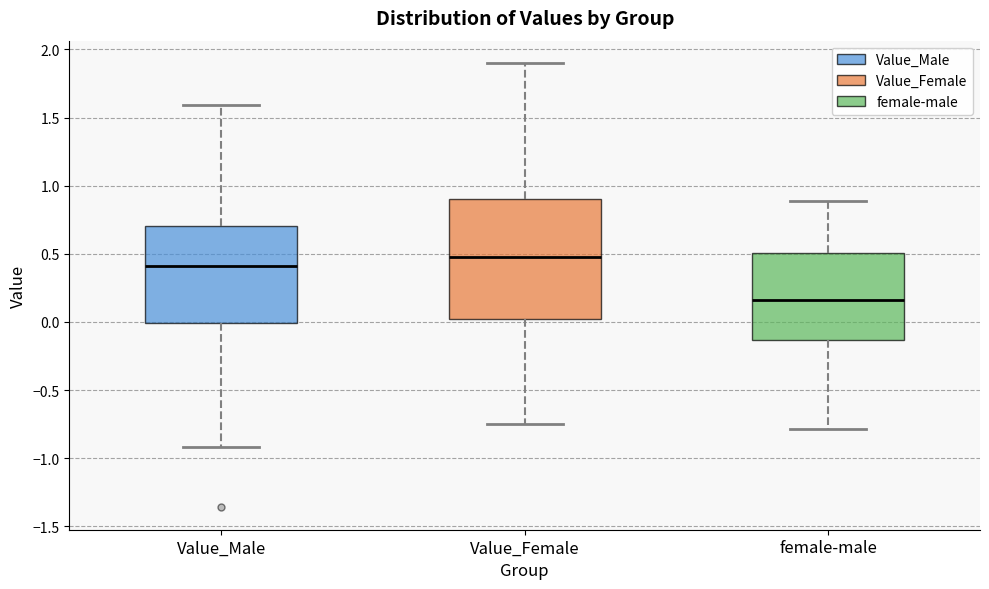

Reading left to right, read every box against the y-axis: the position of its median line, the range the box covers, and the ends of its whiskers. The values are not printed on the chart, so give them approximately, as read against the axis.

Value_Male: median 0.40, box 0.00 to 0.70, whiskers -0.90 to 1.60
Value_Female: median 0.45, box 0.00 to 0.90, whiskers -0.75 to 1.90
female-male: median 0.15, box -0.15 to 0.50, whiskers -0.80 to 0.90